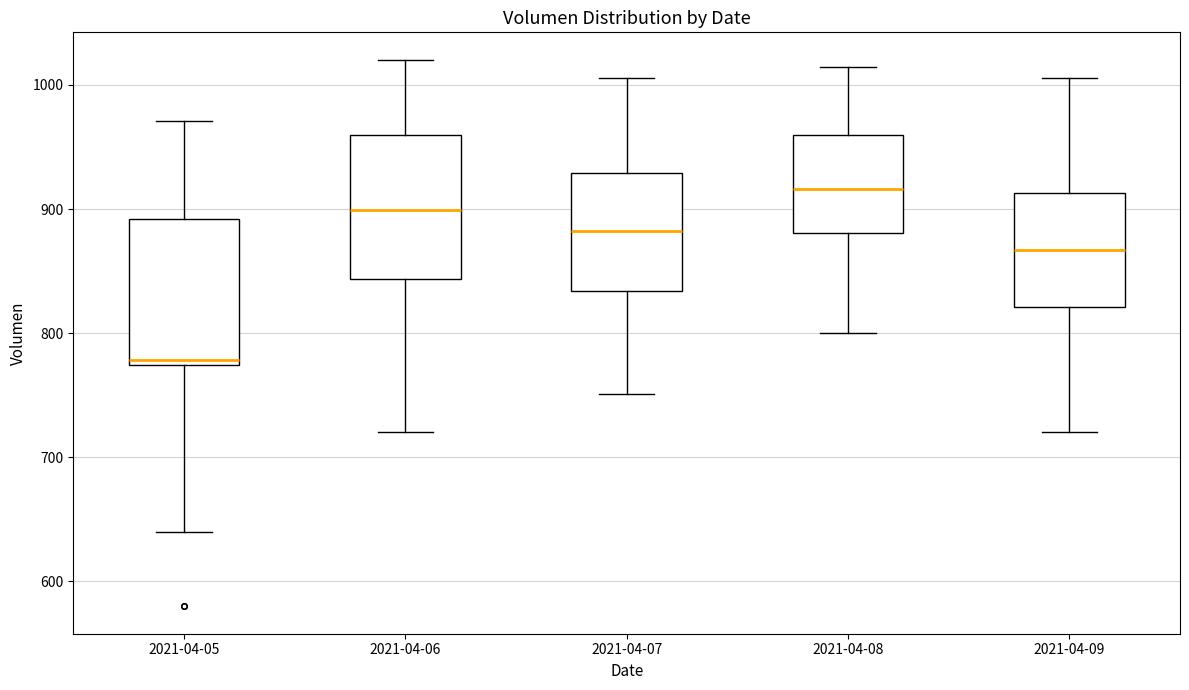

Reading left to right, read every box against the y-axis: the position of its median line, the range the box covers, and the ends of its whiskers. The values are not printed on the chart, so give them approximately, as read against the axis.

2021-04-05: median 780, box 770 to 890, whiskers 640 to 970
2021-04-06: median 900, box 840 to 960, whiskers 720 to 1020
2021-04-07: median 880, box 830 to 930, whiskers 750 to 1010
2021-04-08: median 920, box 880 to 960, whiskers 800 to 1010
2021-04-09: median 870, box 820 to 910, whiskers 720 to 1010